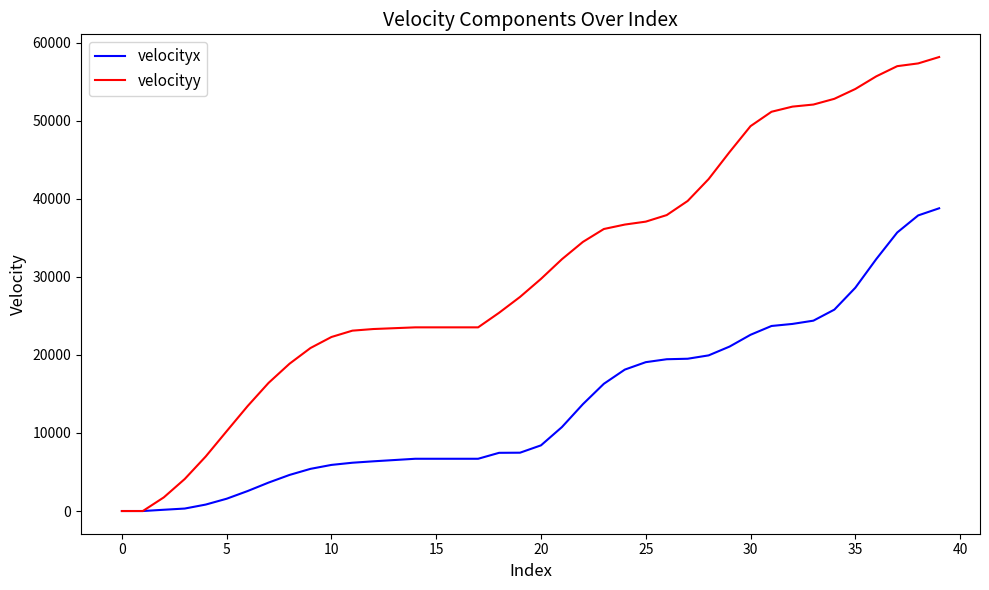

What is the sum of all velocityy values?

1244203.8